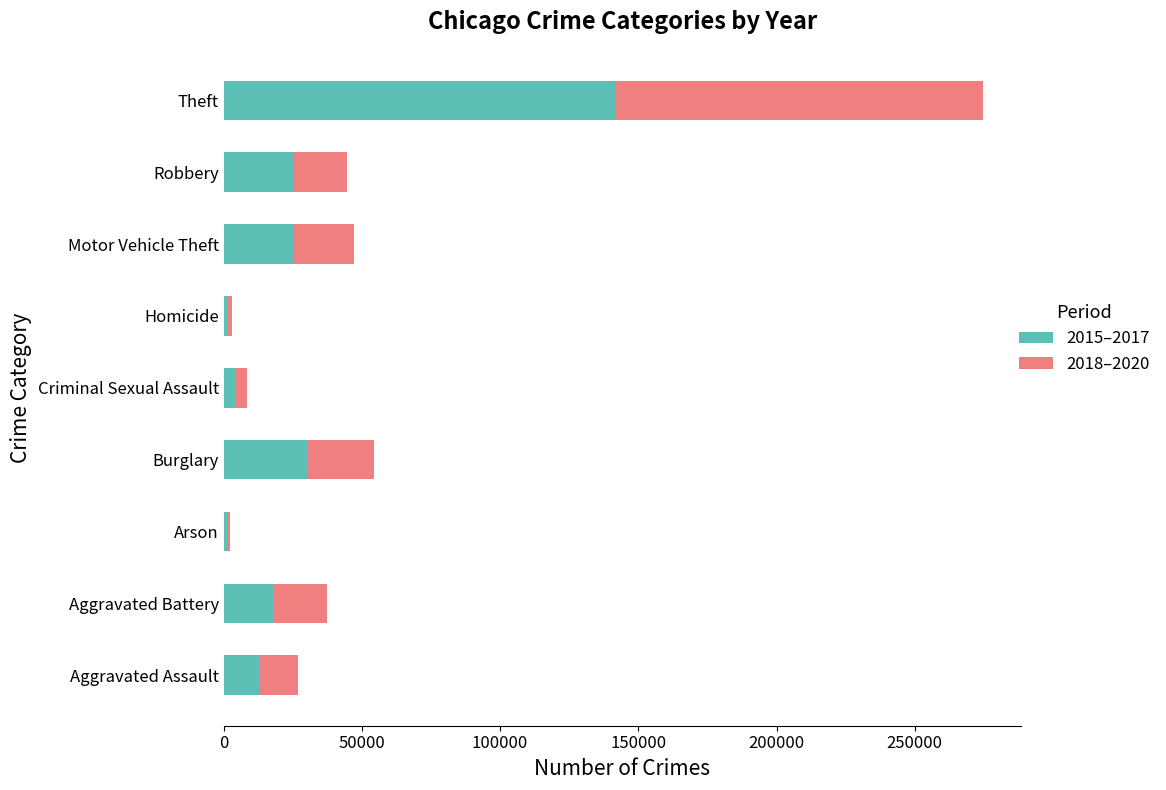

The 2015–2017 series shows 8075 at Motor Vehicle Theft. True or false?

False